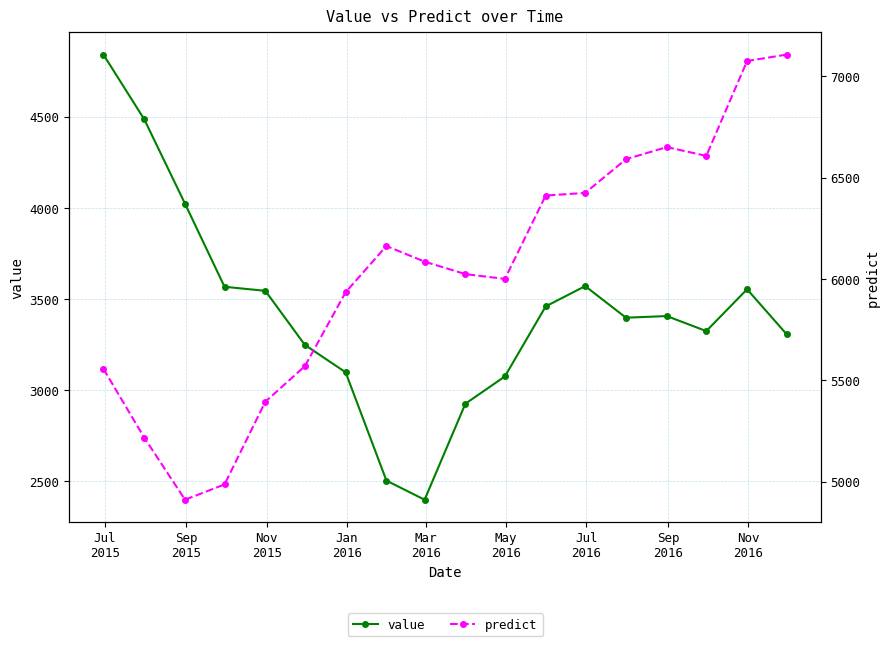

Which series has the largest range (max minus min)?

value